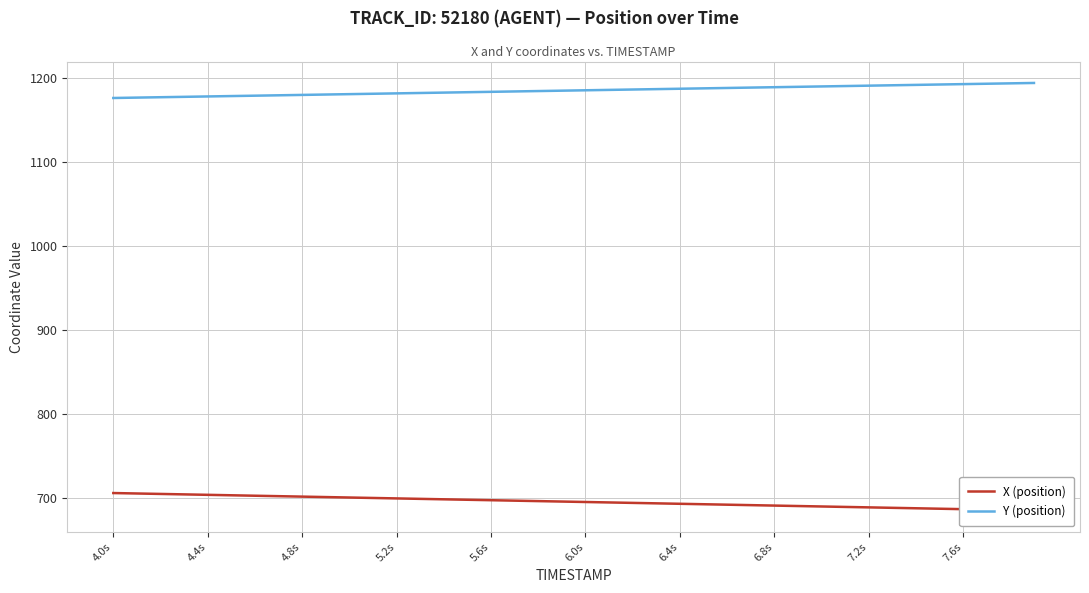

What is the minimum value for Y (position)?

1176.7